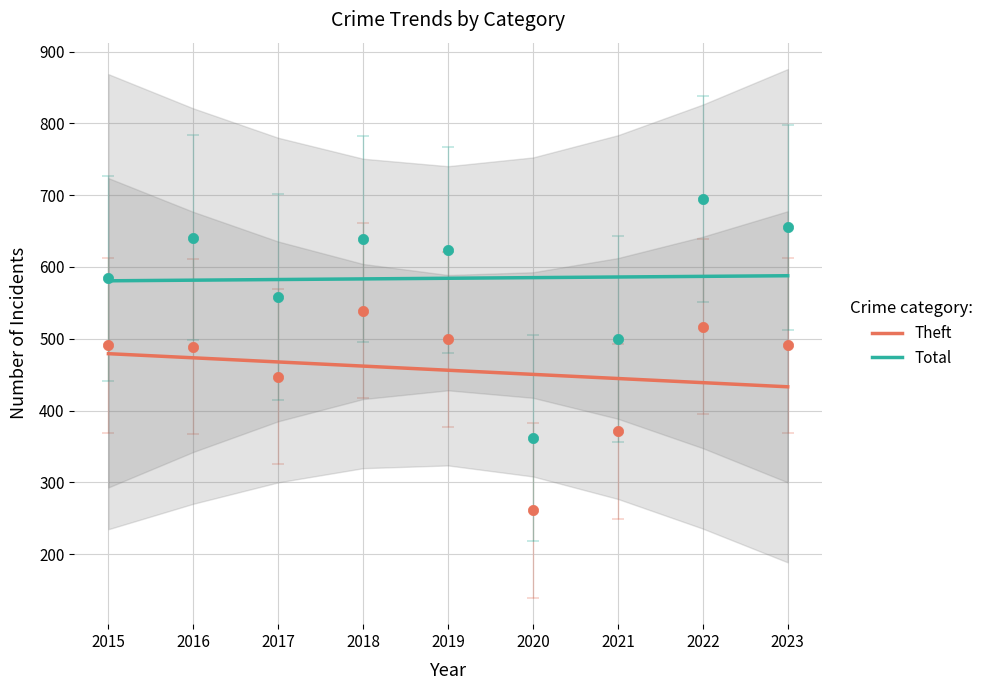

Is the value of Total at 2015 greater than the value of Theft at 2023?

Yes